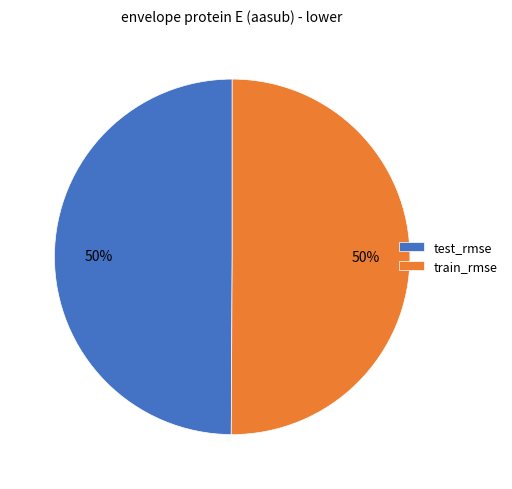

How many segments does this pie chart have?

2